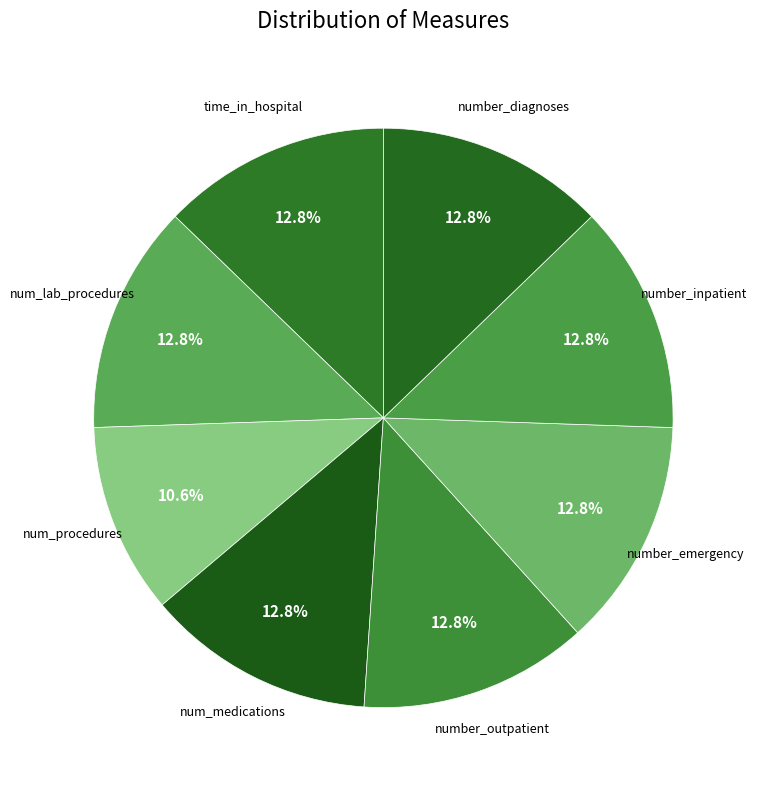

Is num_procedures the majority of the pie?

No